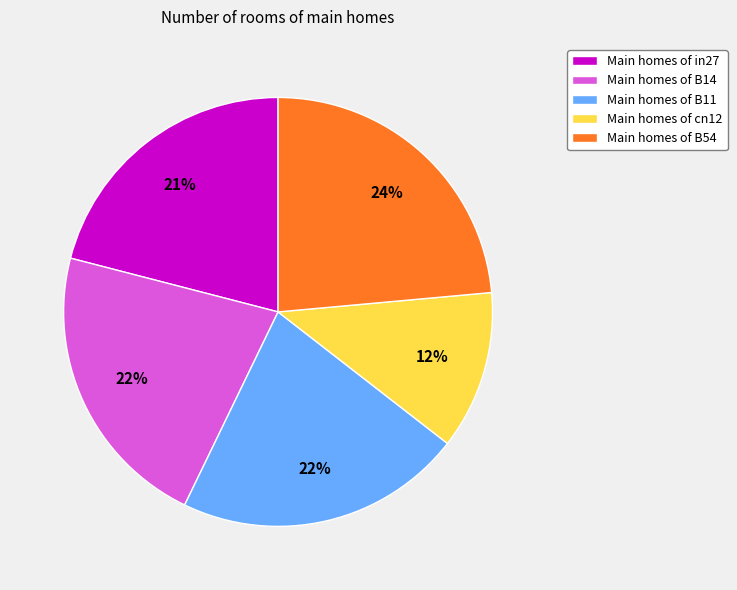

To the nearest percent, what is the difference between the largest and smallest slice percentages?

12%